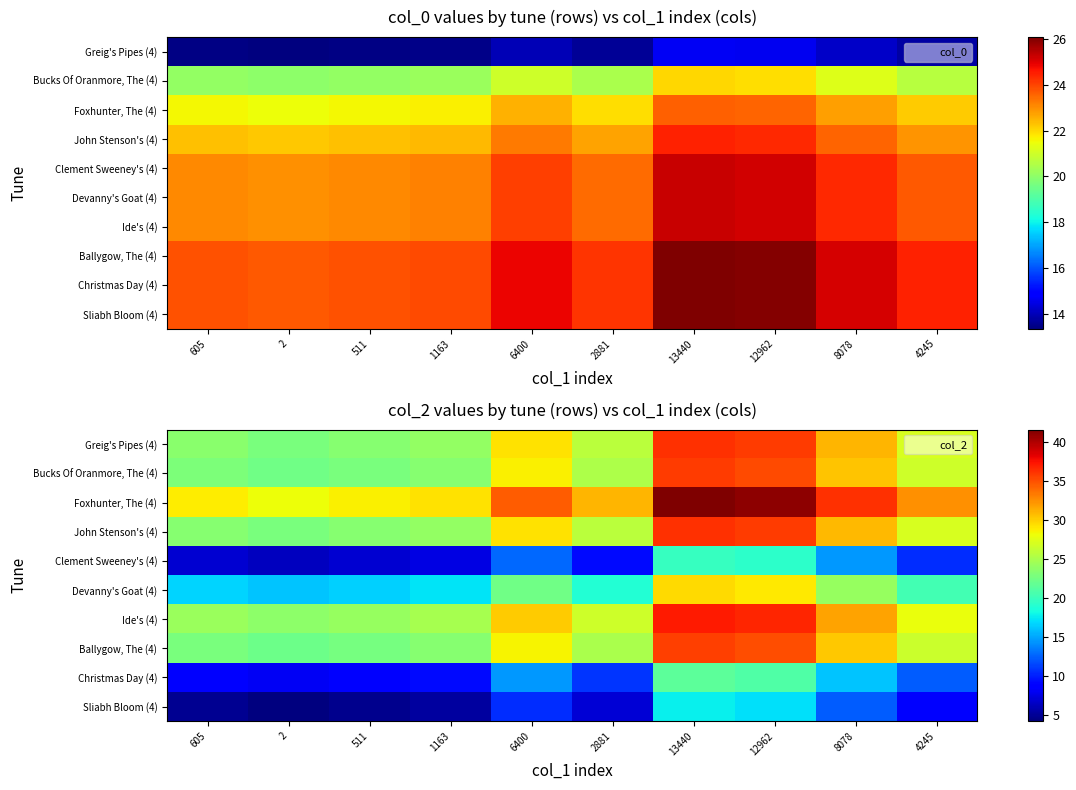

At which label does Ide's (4) first exceed 27?

6400